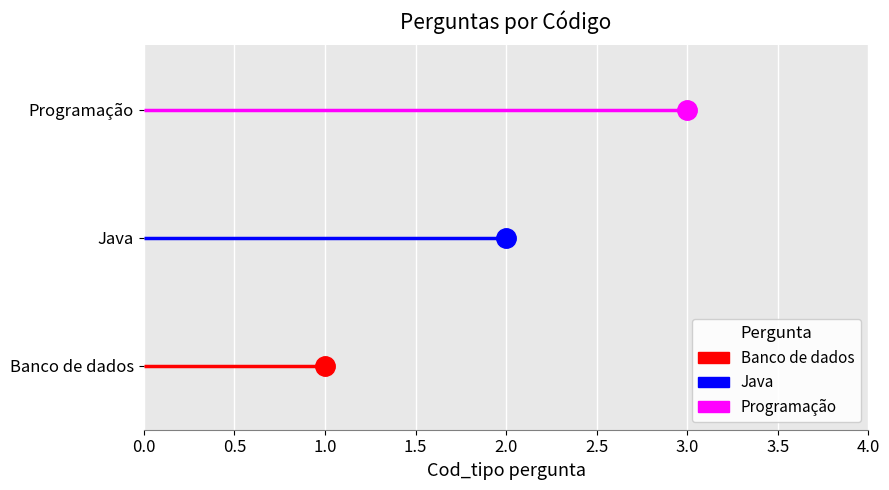

The chart shows a value of 1 at Banco de dados. True or false?

True